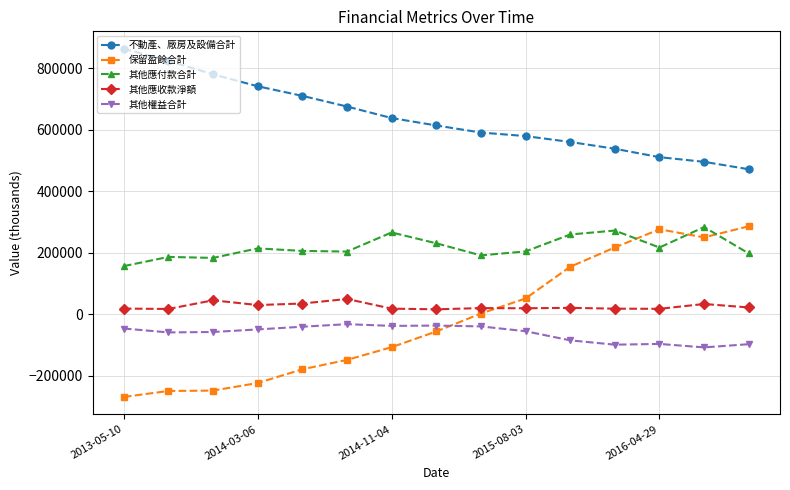

True or false: 其他權益合計 has more than 0 points higher than both neighbors.

True